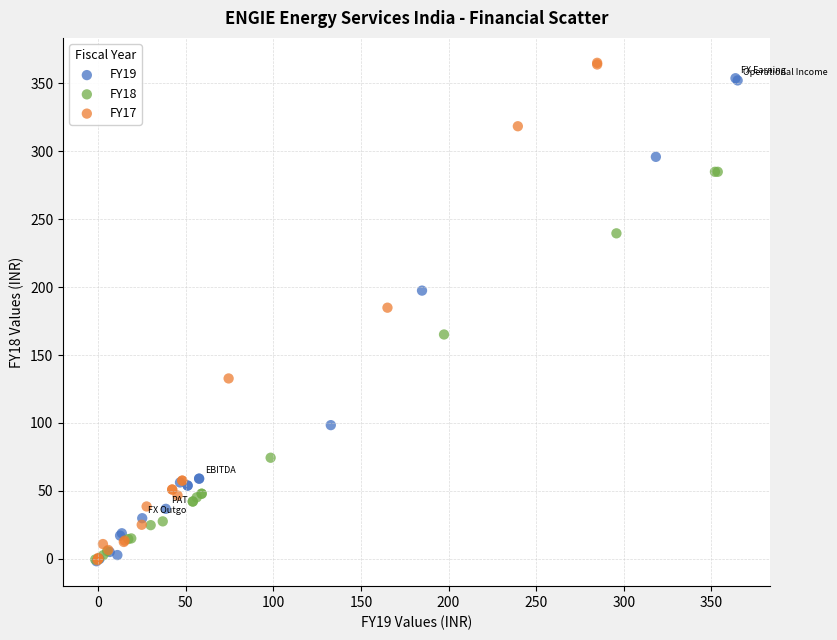

Which series contains the highest Y value?

FY17